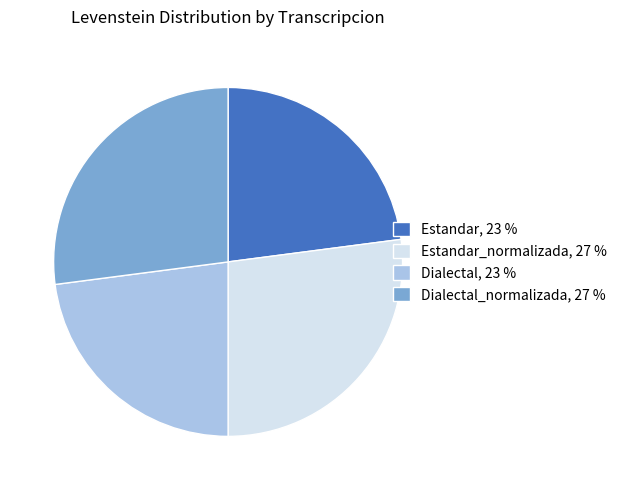

True or false: Estandar, 23 % accounts for 34% of the total.

False